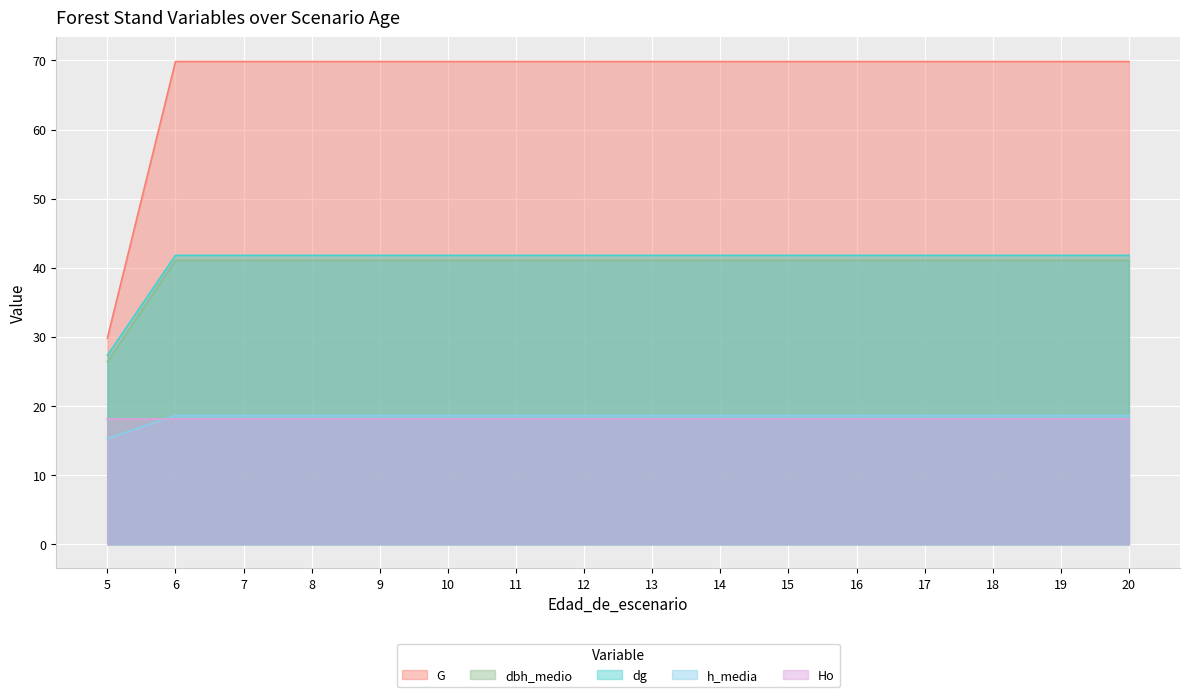

What is the difference between the highest and lowest values at 5?

14.5